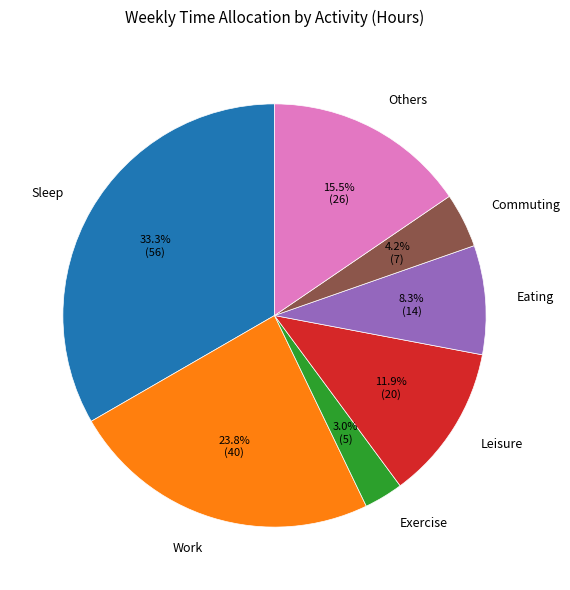

Is it true that Exercise is 3% of the pie?

True